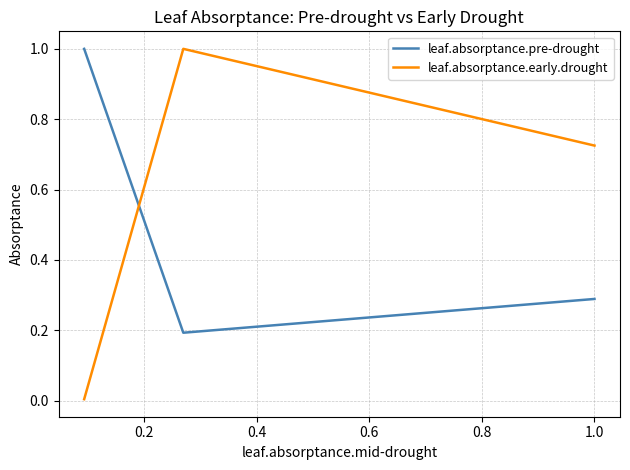

At how many categories does at least one series exceed 0?

3